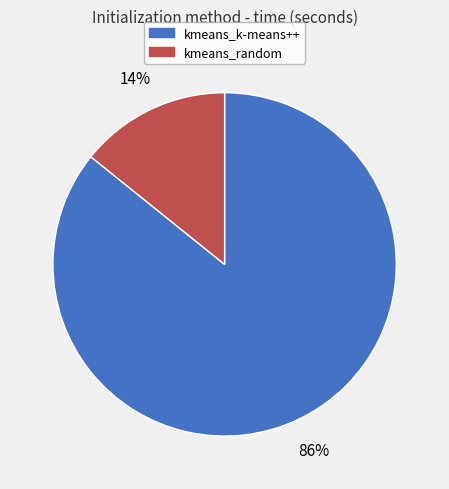

Combined, do kmeans_k-means++ and kmeans_random account for over 50%?

Yes